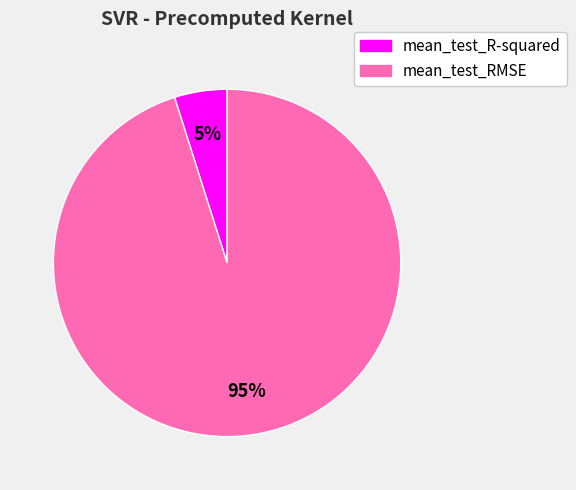

To the nearest percent, what is the difference between the mean_test_R-squared and mean_test_RMSE slice percentages?

90%